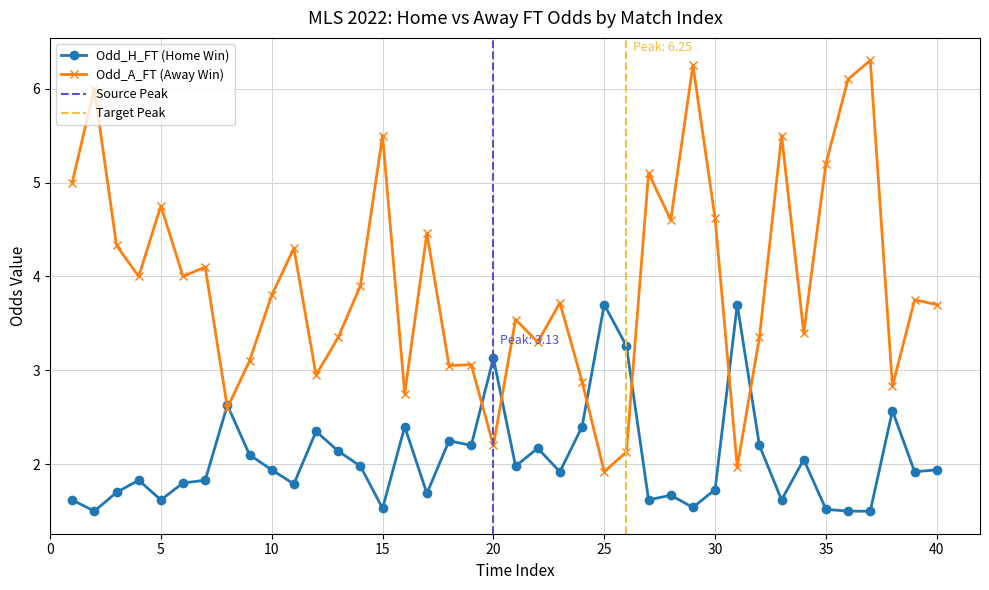

What is the approximate value of Odd_A_FT at 28?

4.6